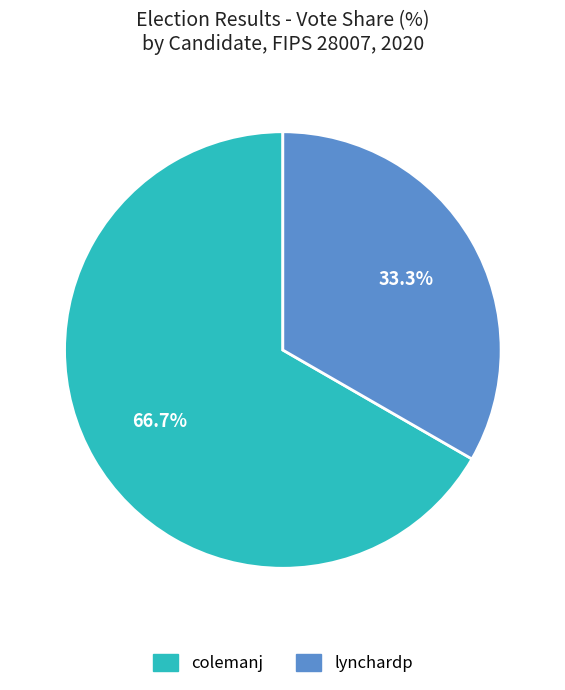

Count the number of slices in the pie.

2